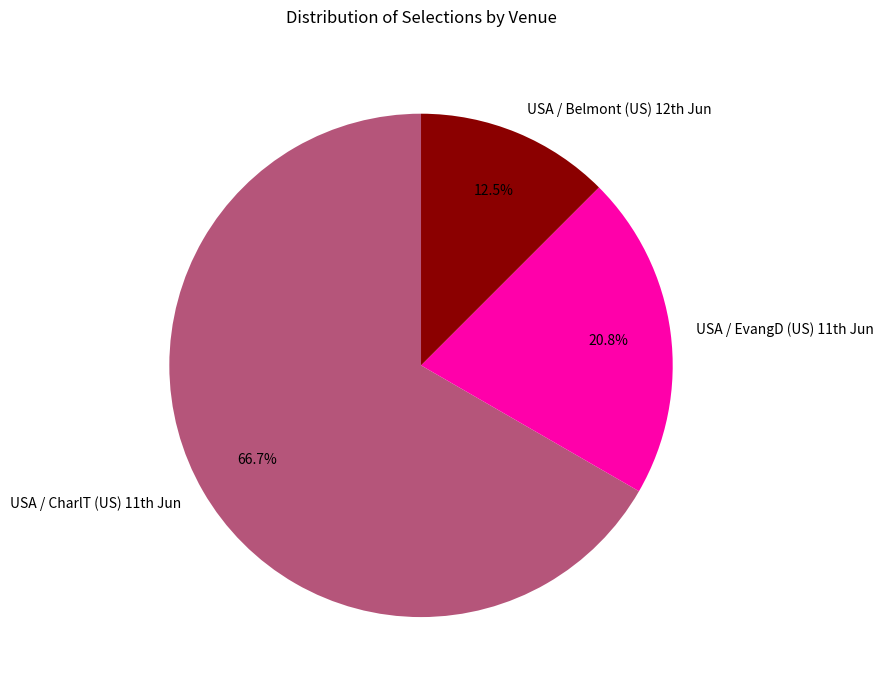

Count the number of slices in the pie.

3